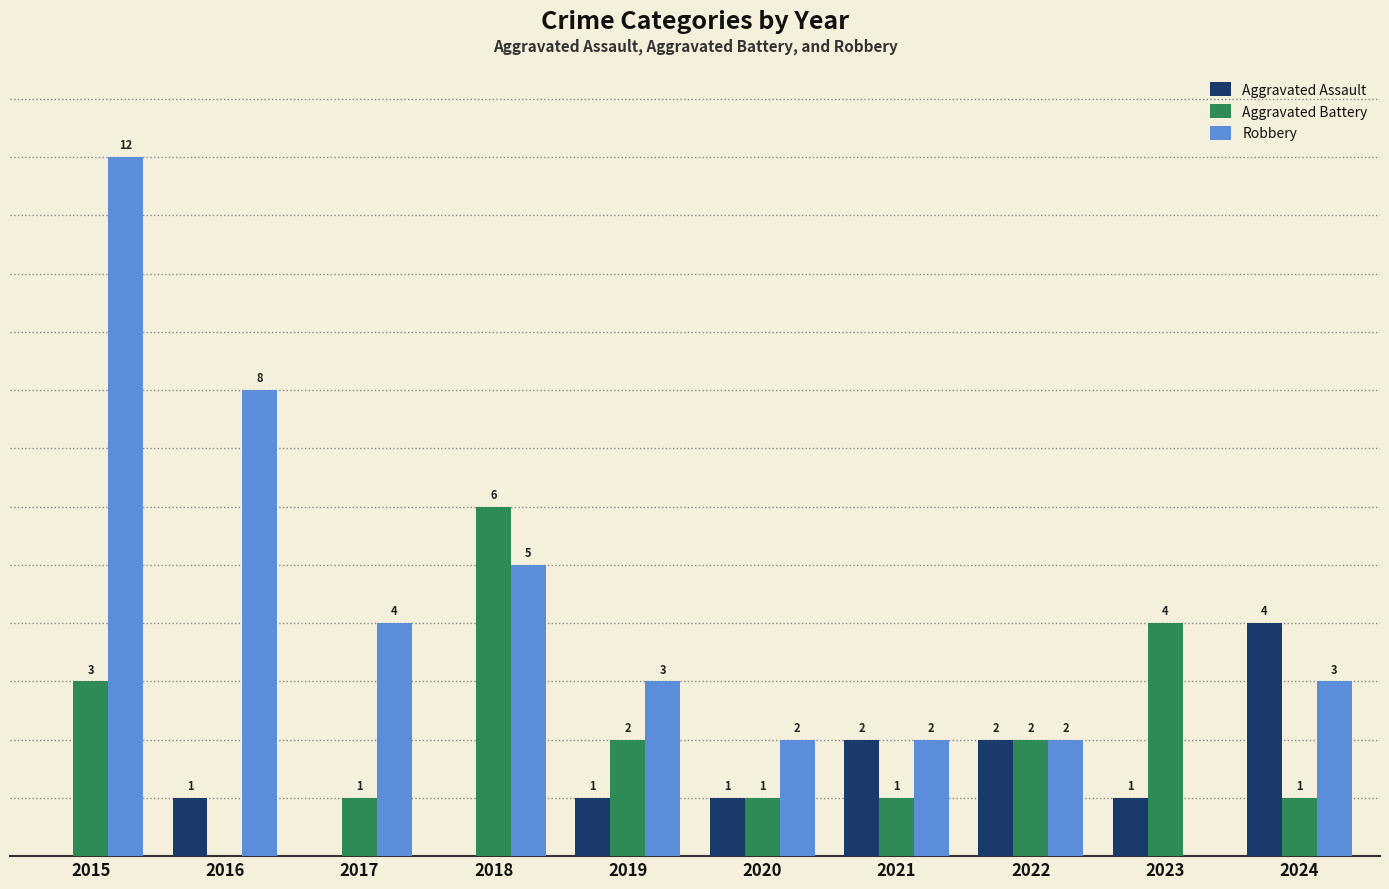

Is the value of Aggravated Assault at 2020 greater than the value of Robbery at 2015?

No